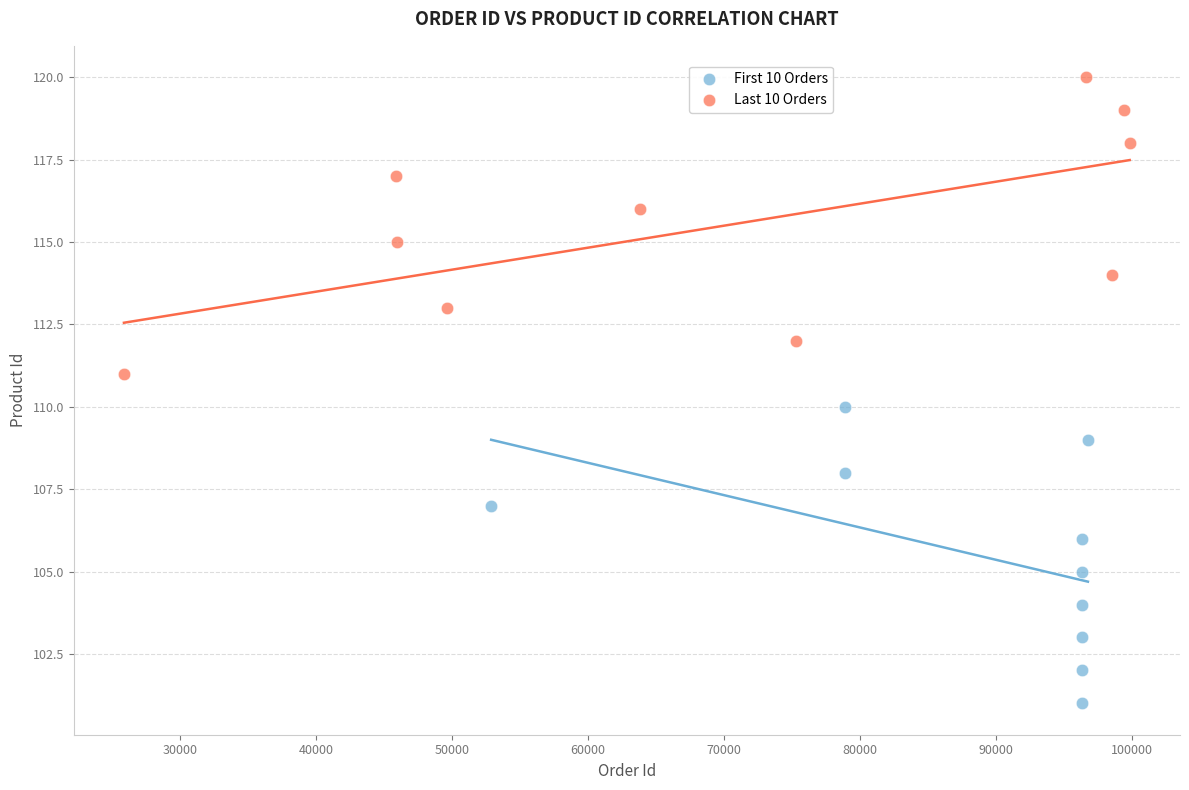

Which series reaches the maximum Y coordinate?

Last 10 Orders